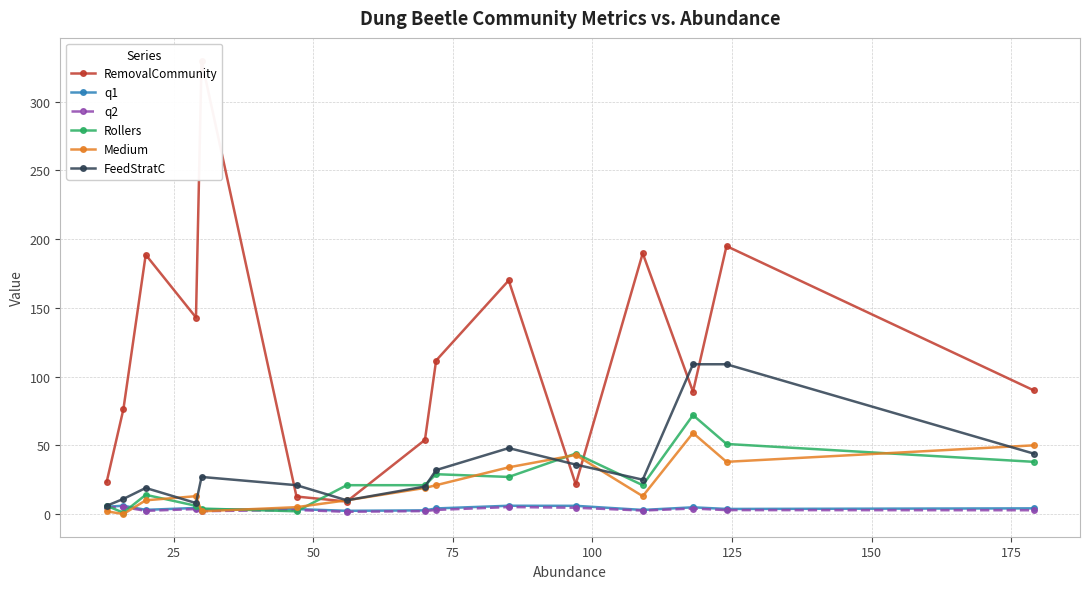

How many lines are shown in the chart?

6